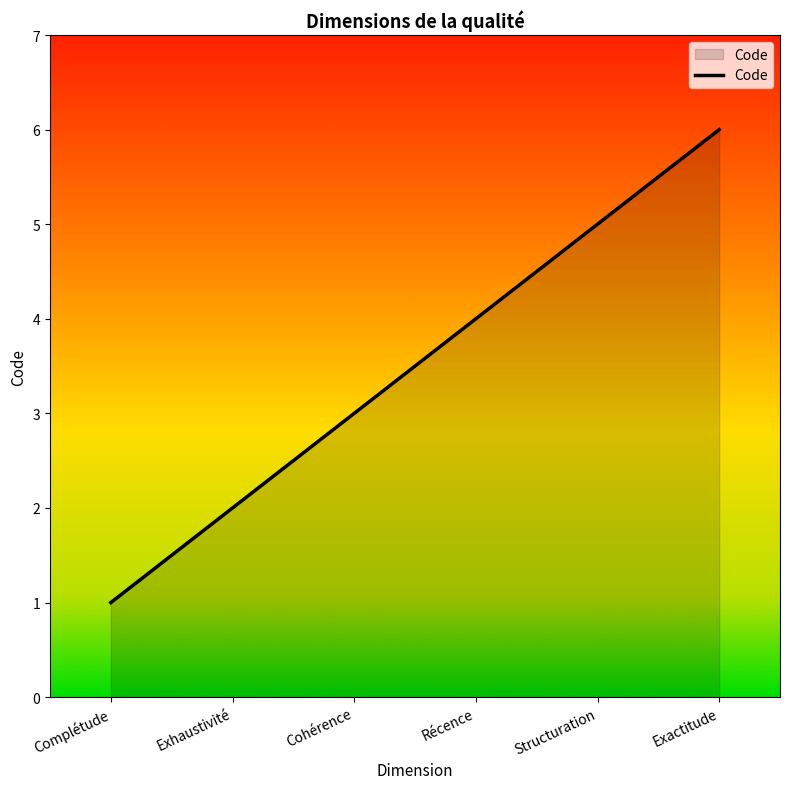

Is it true that the value at Récence is 4?

True